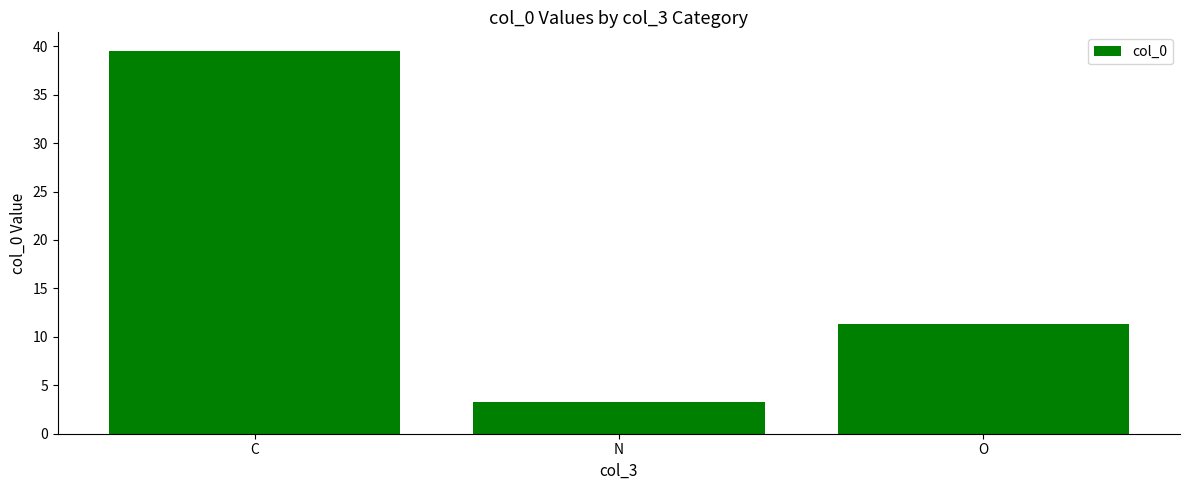

What is the minimum value shown in the chart?

3.3